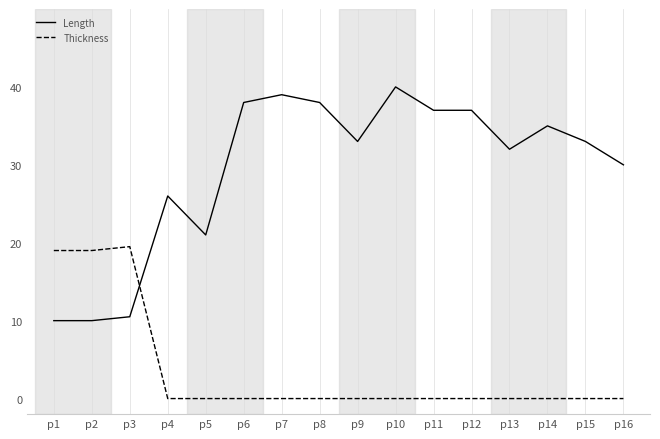

List the series in order of their overall mean, highest first.

Length, Thickness